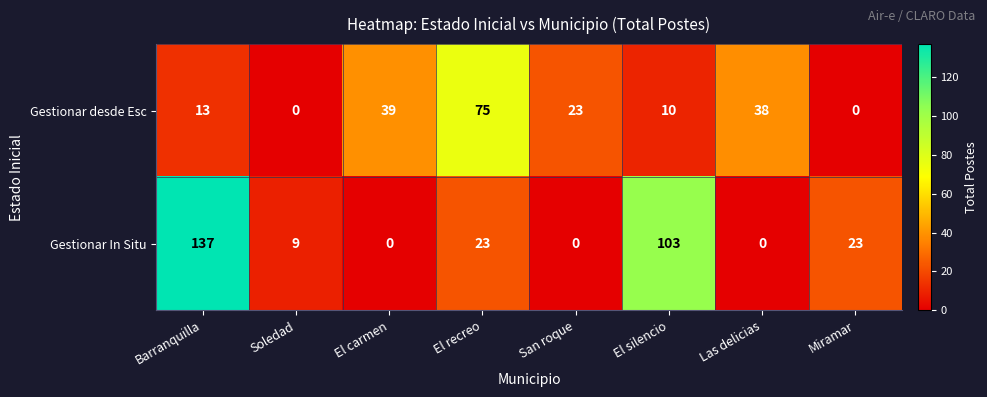

Rank the series by their maximum value, from highest to lowest.

Gestionar In Situ, Gestionar desde Esc